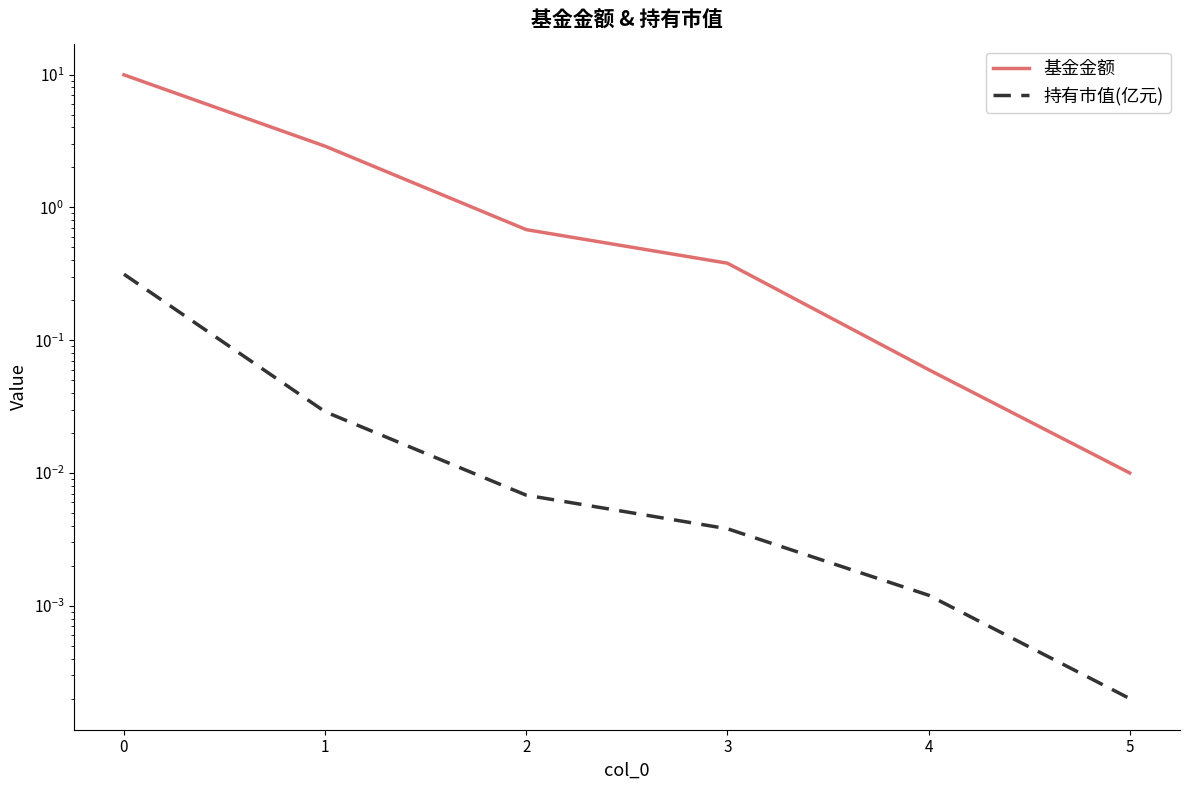

Where is 基金金额 nearest to the value 4?

1